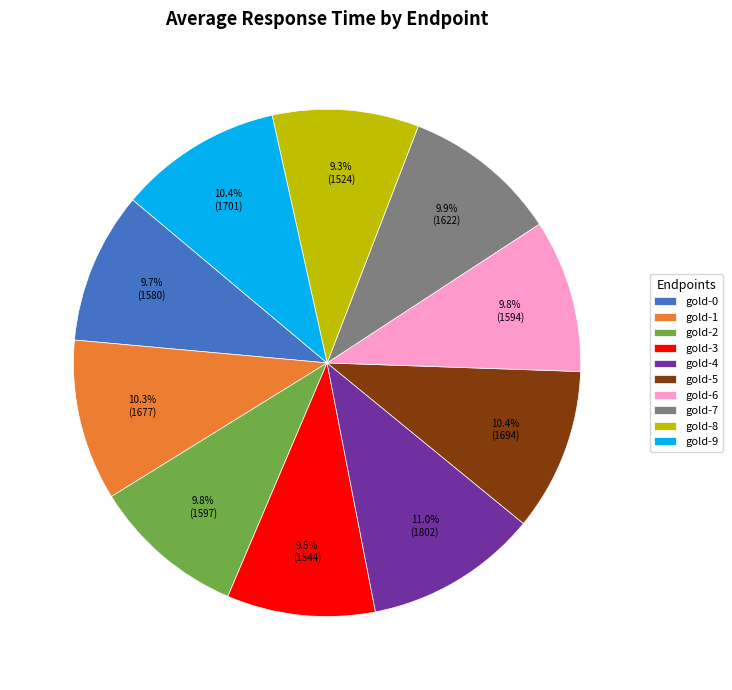

The gold-5 slice represents 10% of the pie. True or false?

True